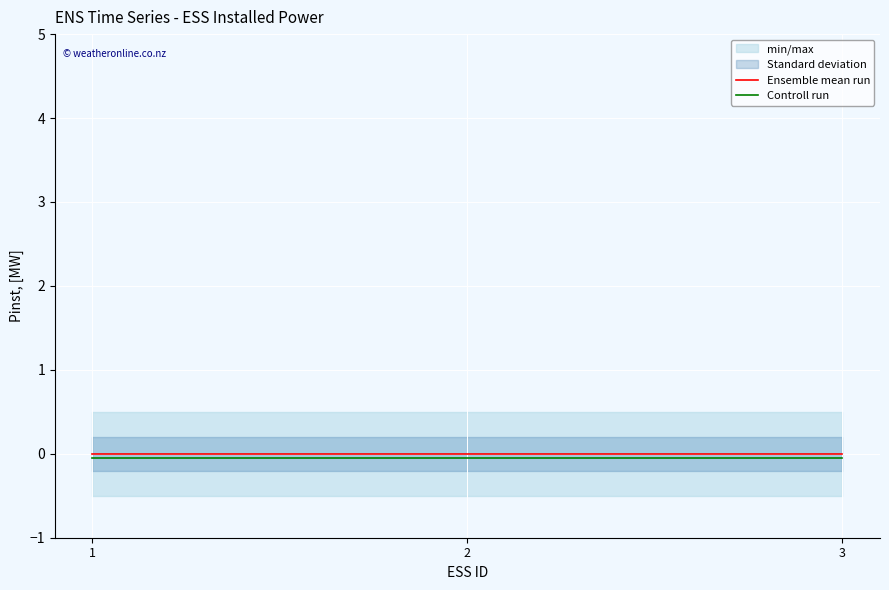

What is the sum of all Controll run values?

-0.2